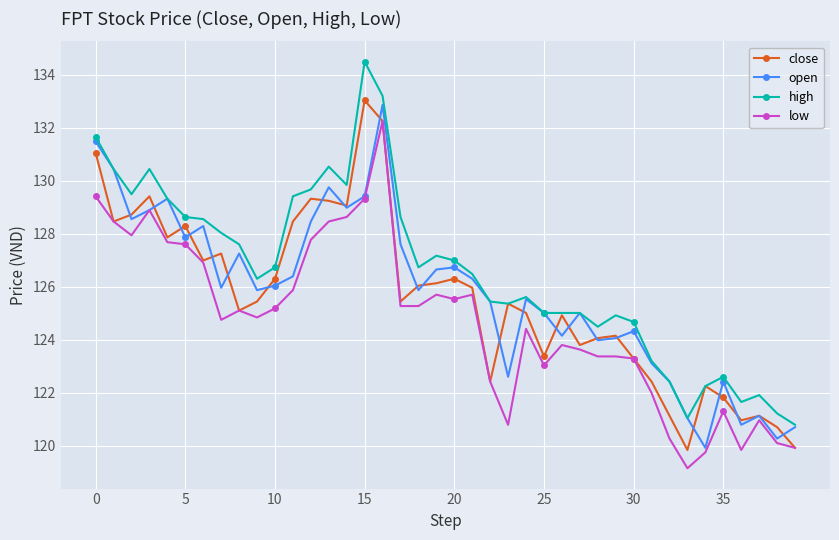

Rank the series by their maximum value, from lowest to highest.

low, open, close, high